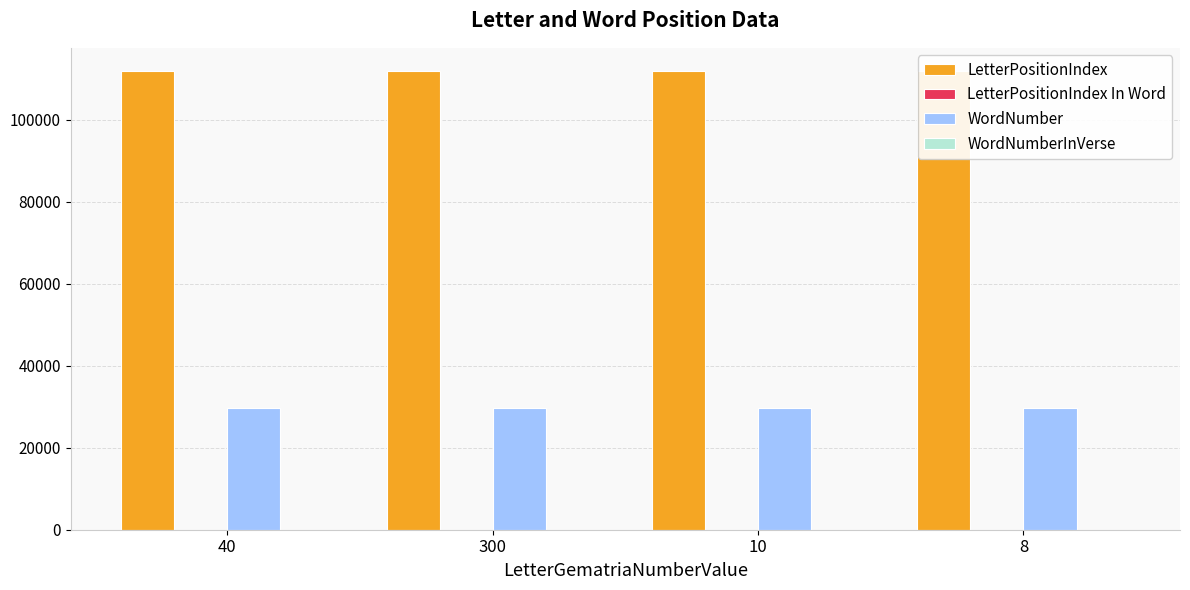

What is the value of the LetterPositionIndex In Word bar at the 1st from the left?

5